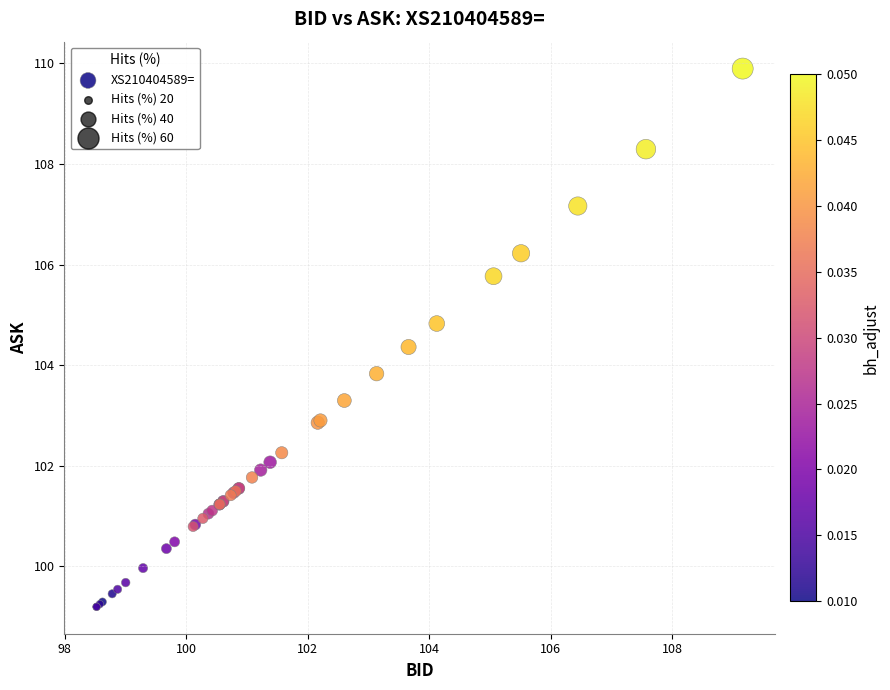

What Y value in the scatter plot is closest to 104?

103.8